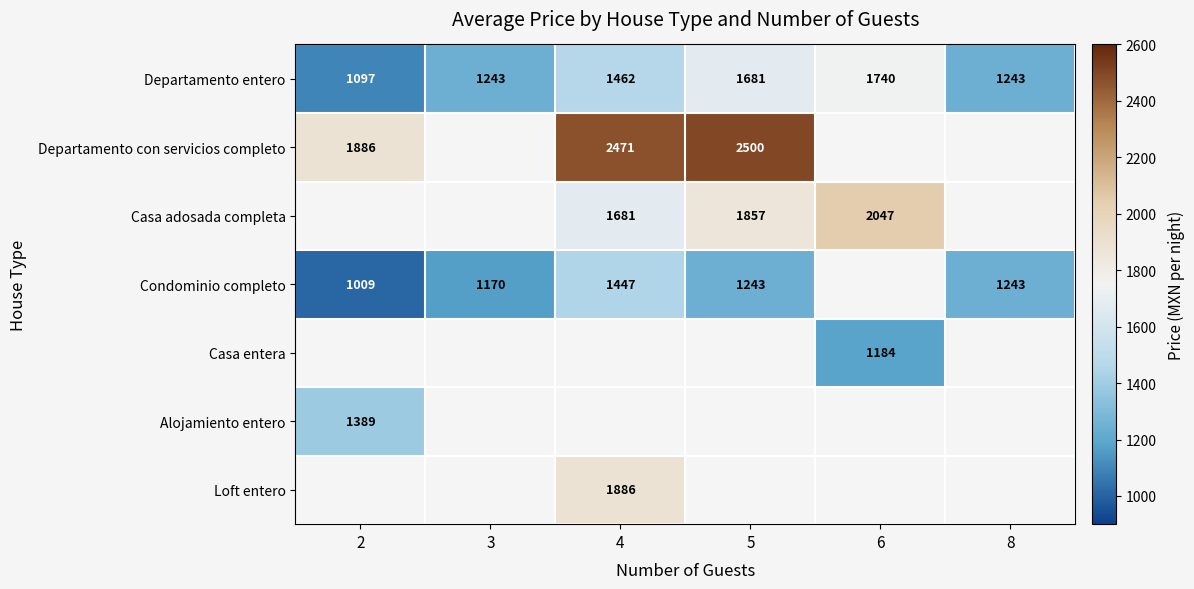

What is the sum of the Condominio completo values at 5 and 3?

2413